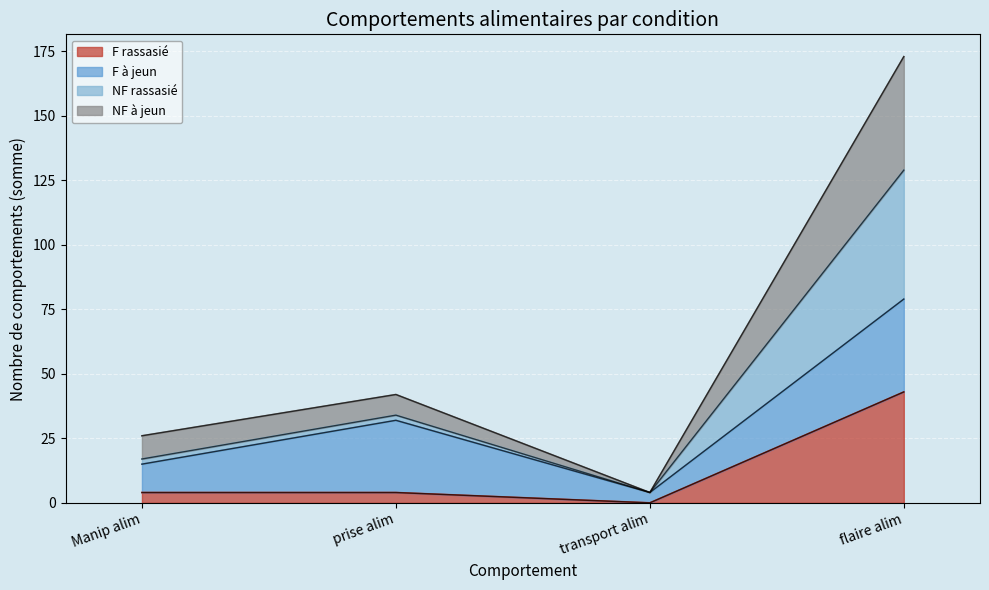

Which category has the lowest value in the F rassasié series?

transport alim